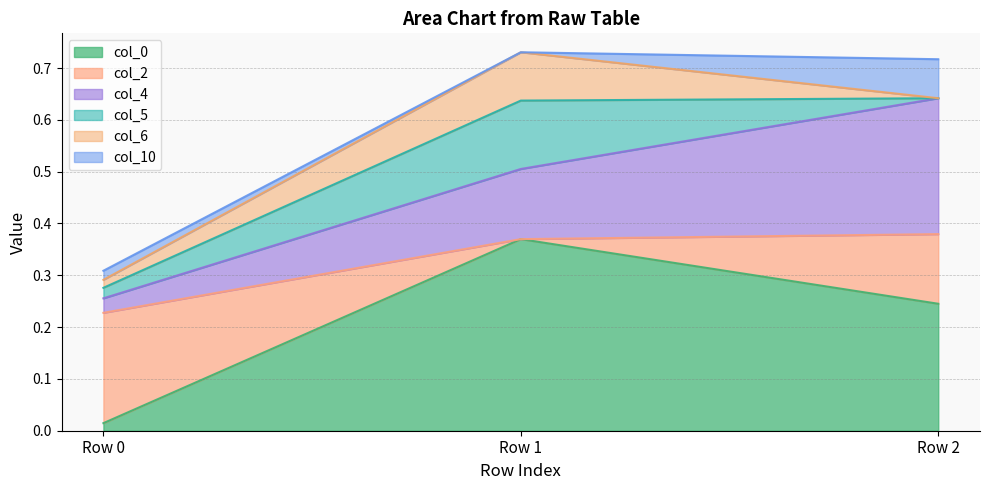

What is the highest value of the col_0 series?

0.4